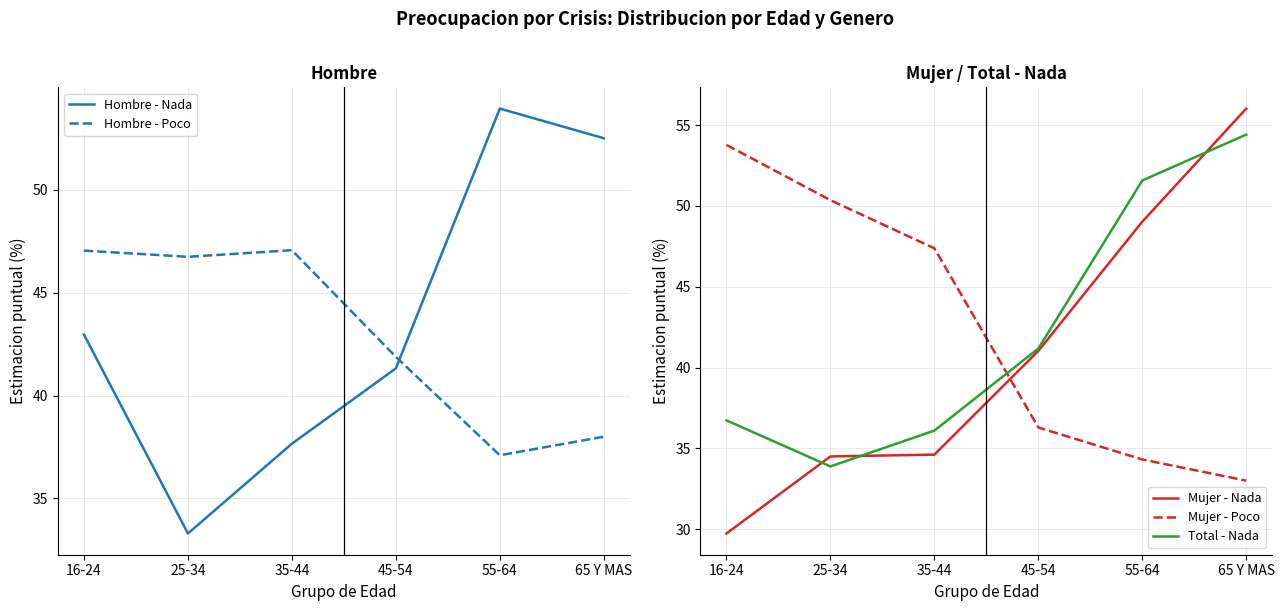

Which series ends up on top after the final intersection of Mujer - Poco and Mujer - Nada?

Mujer - Nada